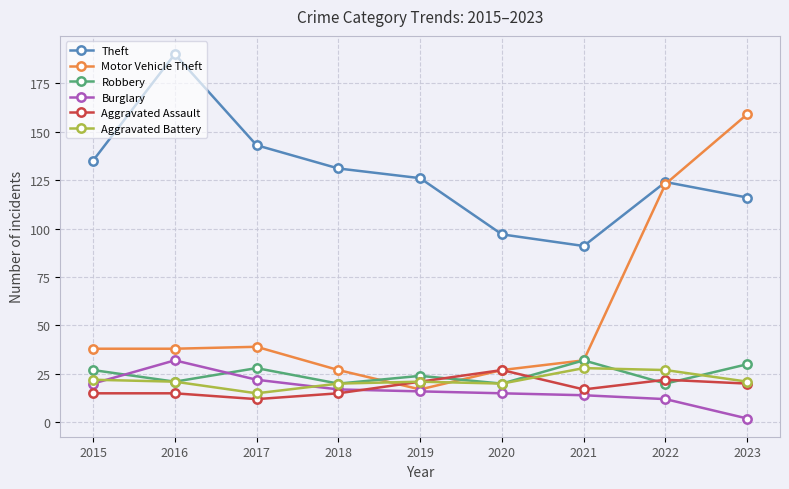

What is the sum of the Aggravated Assault values at 2015 and 2017?

27